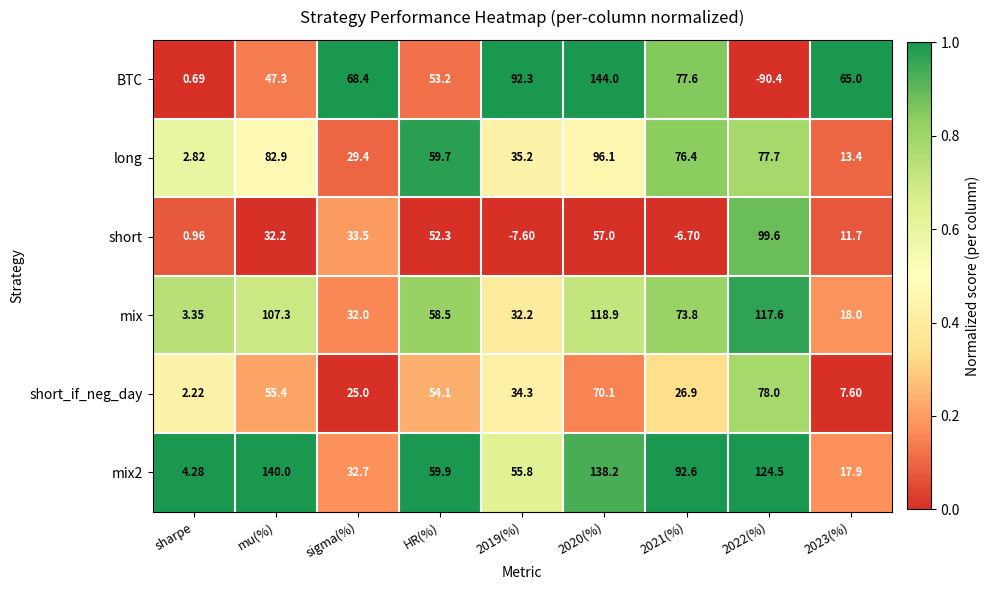

At which label does mix first exceed 58?

mu(%)